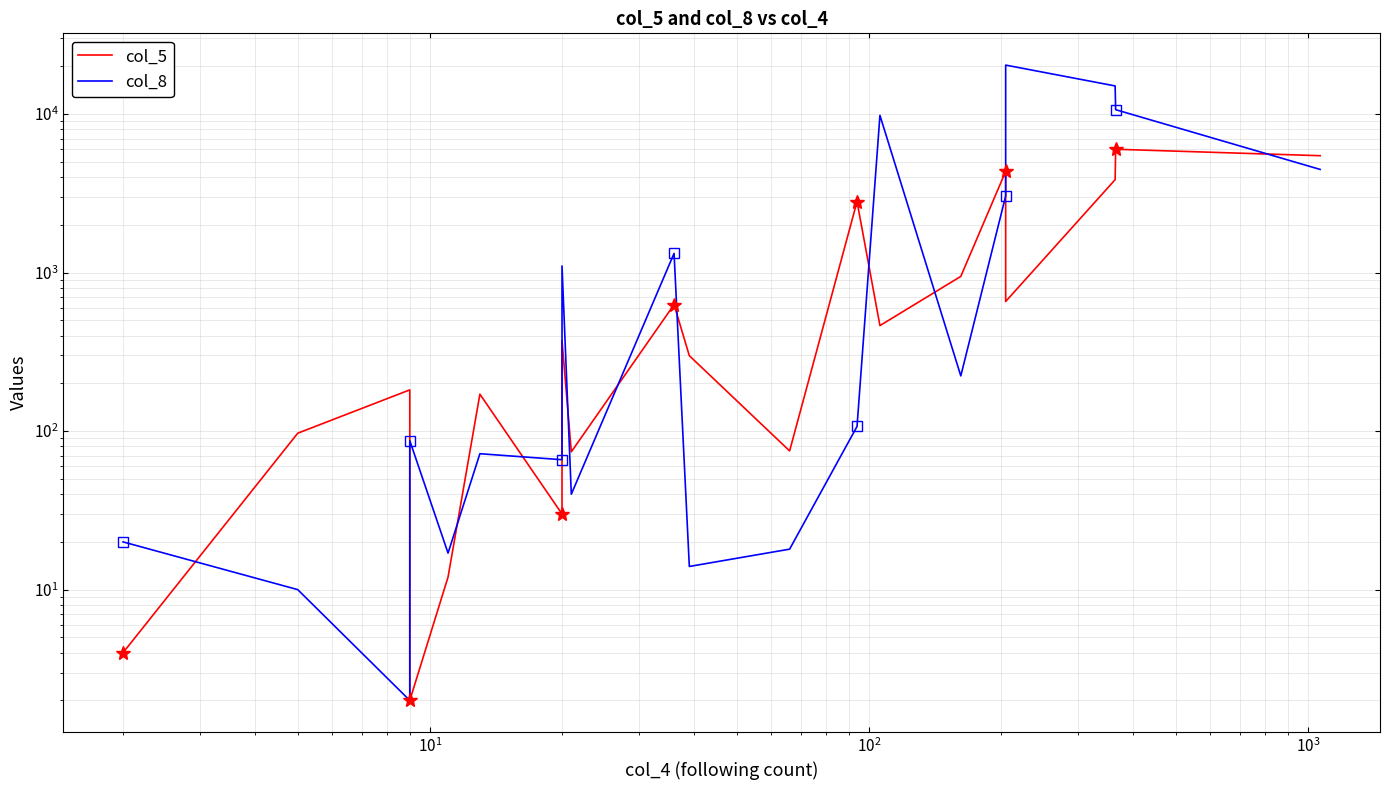

What is the difference between the second highest and second lowest values in the col_5 series?

5457